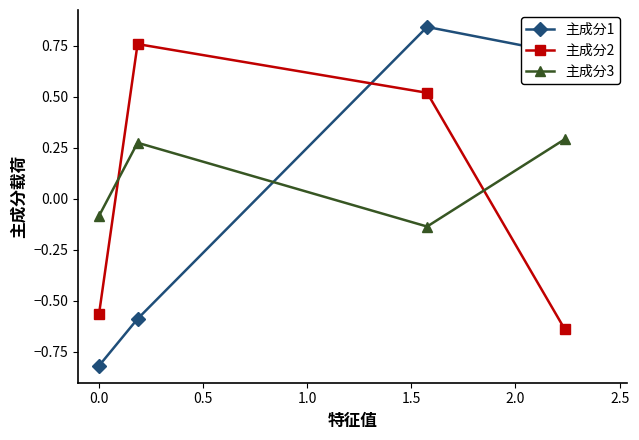

At how many categories does at least one series exceed 0?

3